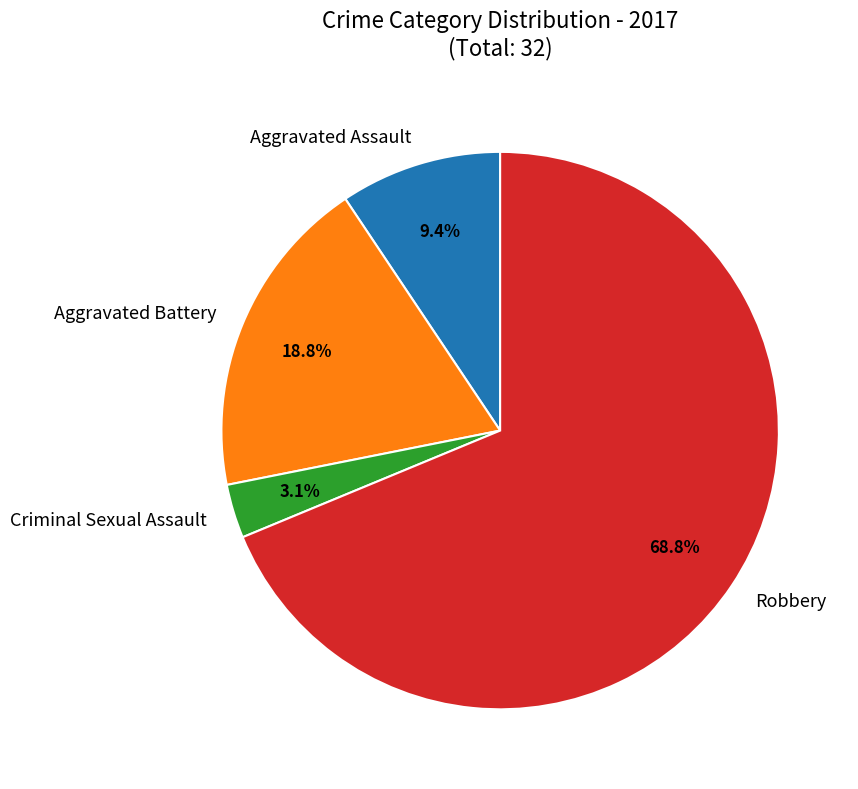

Which slice is the smallest?

Criminal Sexual Assault